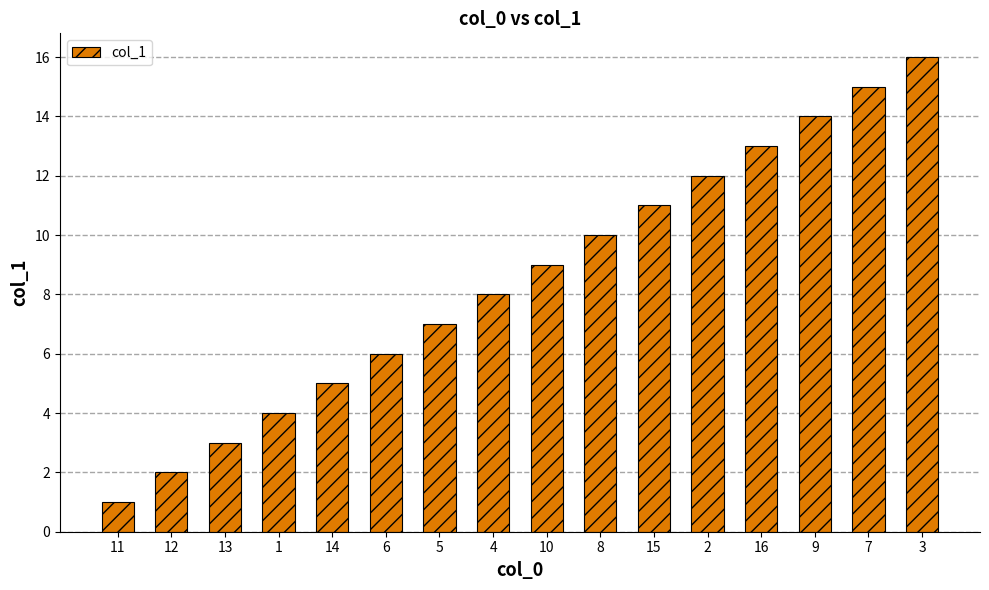

What is the difference between the second highest and second lowest values?

13